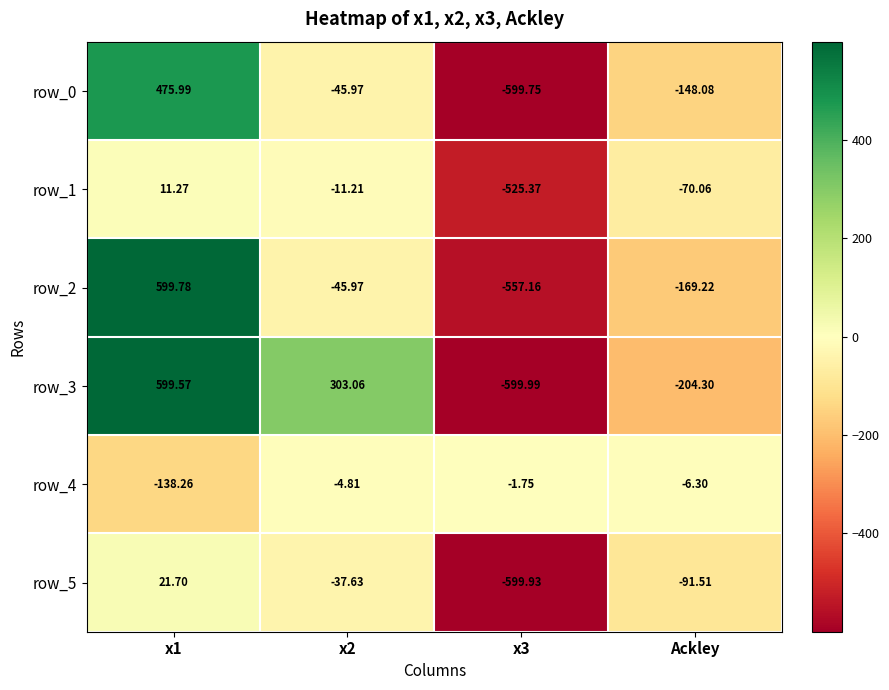

Which label corresponds to the smallest value in the chart?

x3